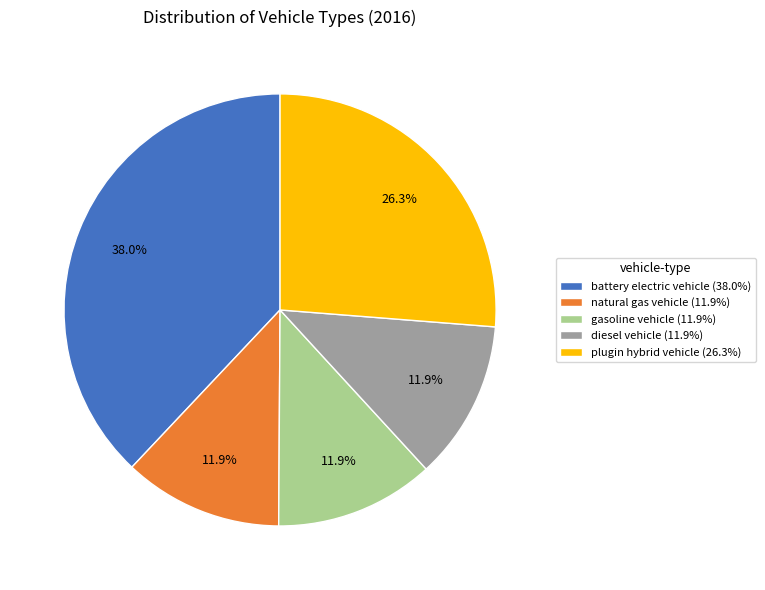

Combined, do diesel vehicle and natural gas vehicle account for over 50%?

No